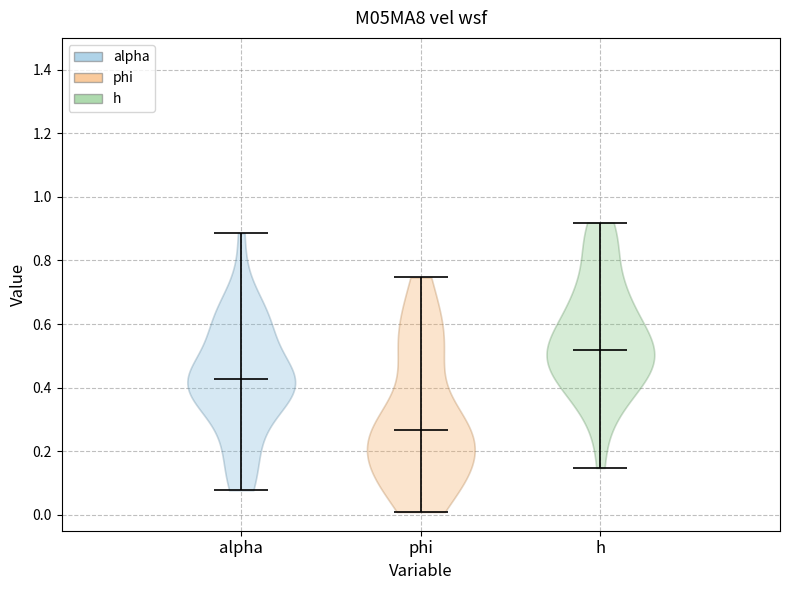

What is the highest point the violin for h reaches on the y-axis? The values are not printed on the chart, so give them approximately, as read against the axis.

0.92